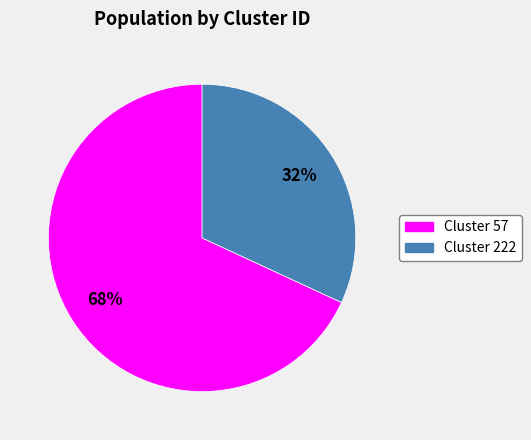

The Cluster 222 slice represents 20% of the pie. True or false?

False